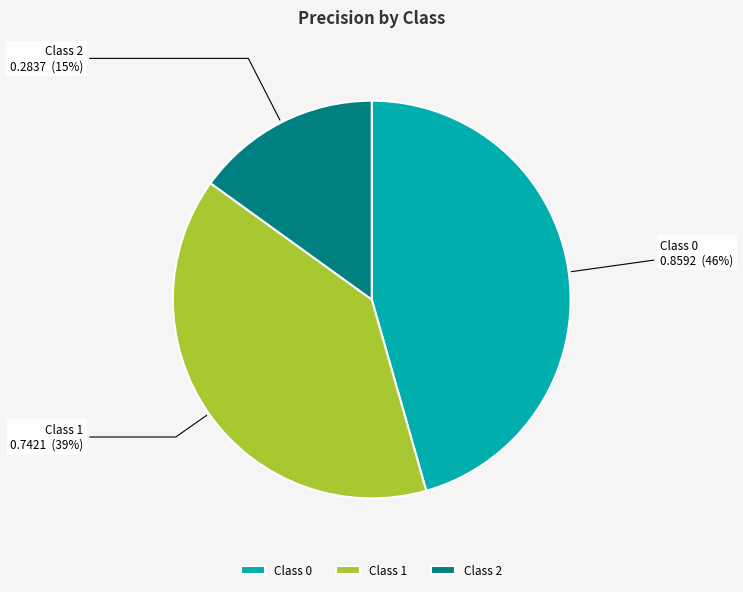

To the nearest percent, what portion does Class 0 represent?

46%